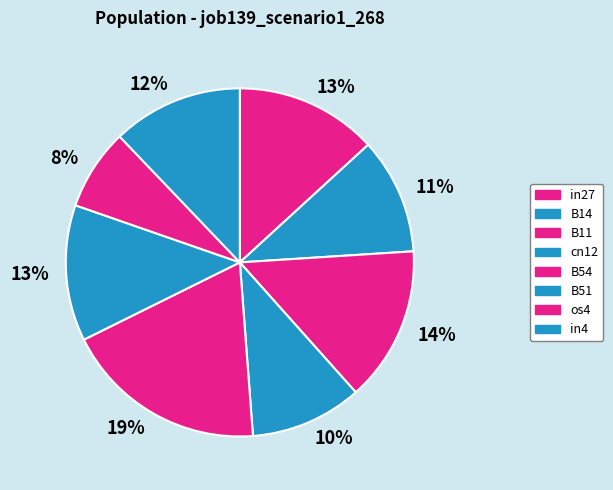

Count the number of slices in the pie.

8